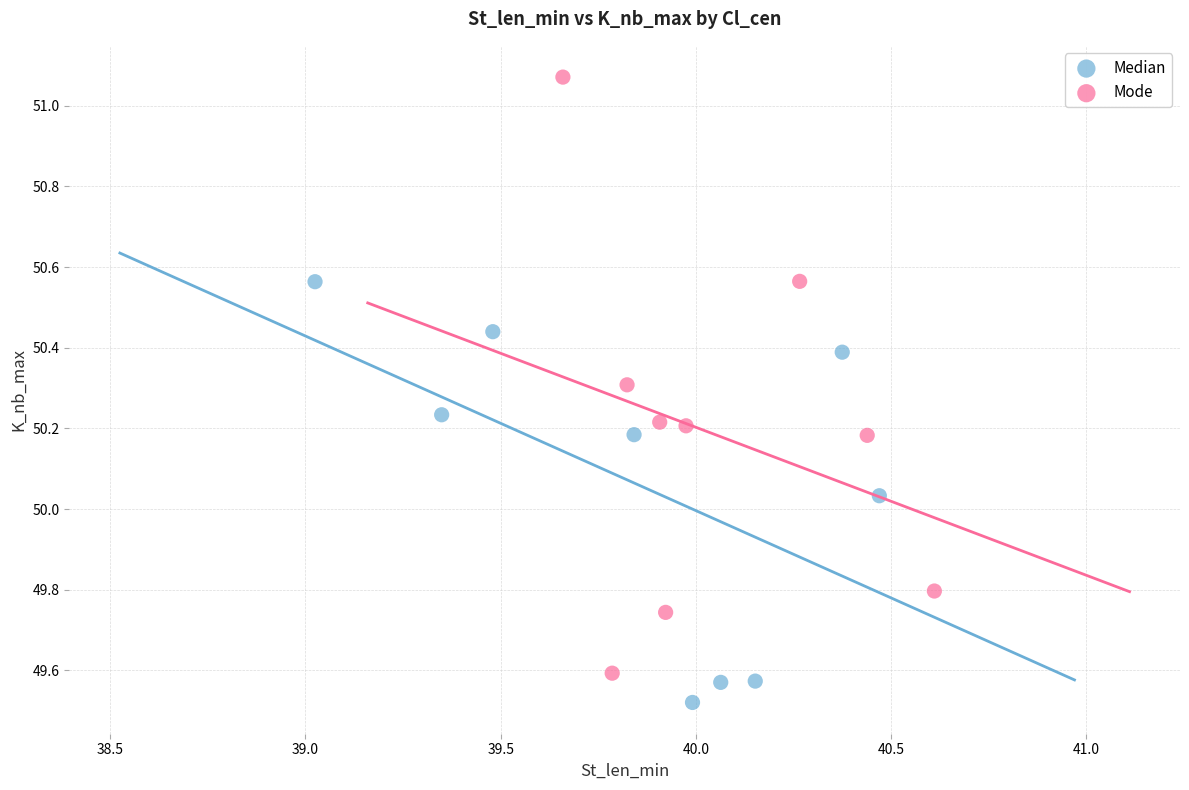

Which series has the largest Y range (max minus min)?

Mode